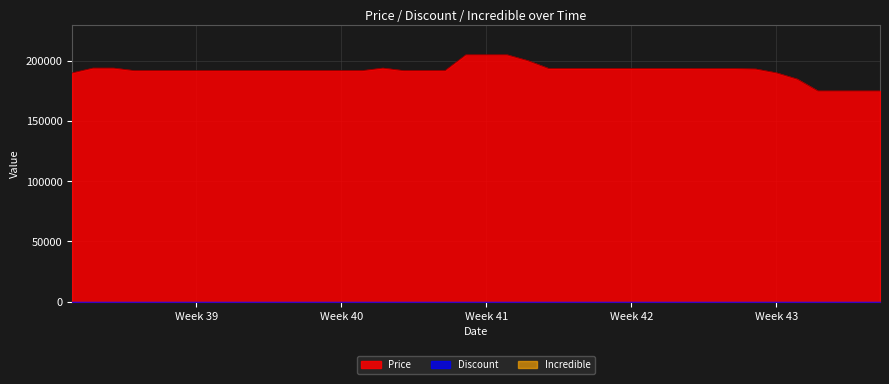

How many distinct data groups are displayed?

3